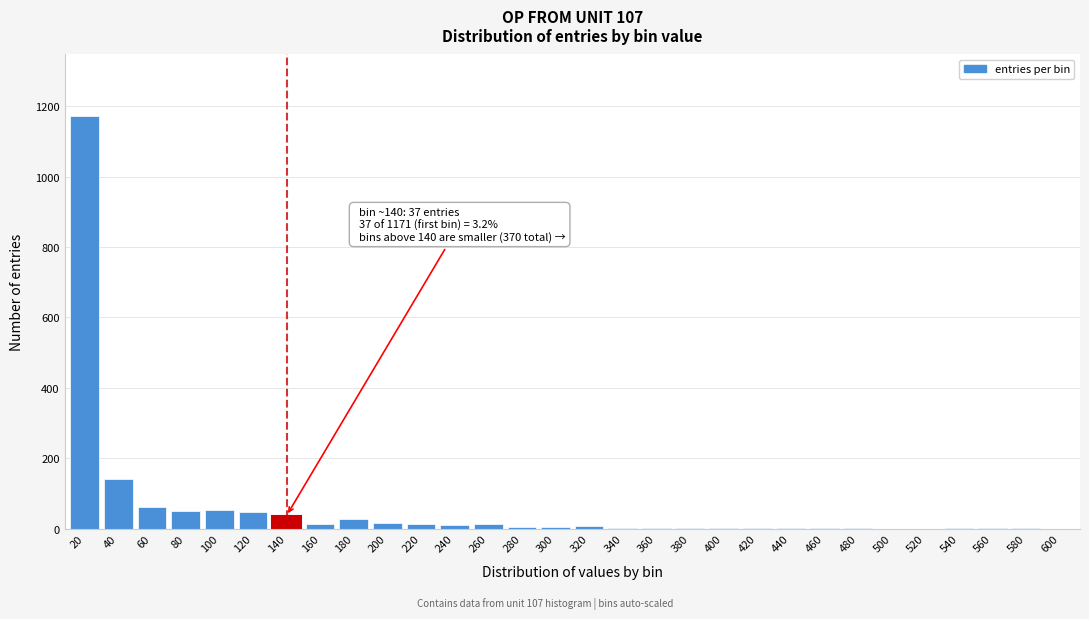

True or false: the data shows 1 at 480.

True